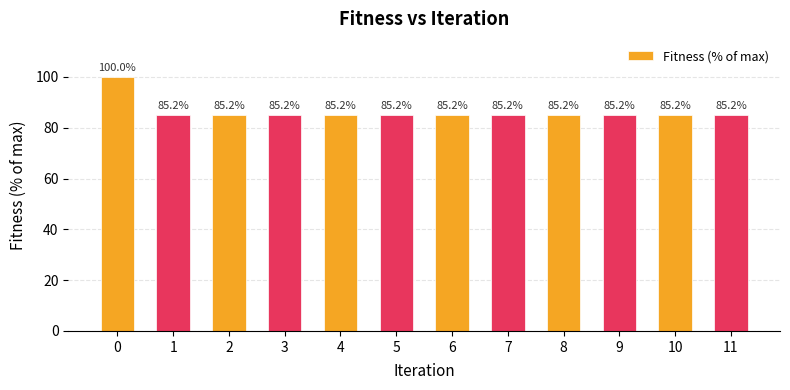

What is the ratio of the value at 9 to the value at 11?

1.0